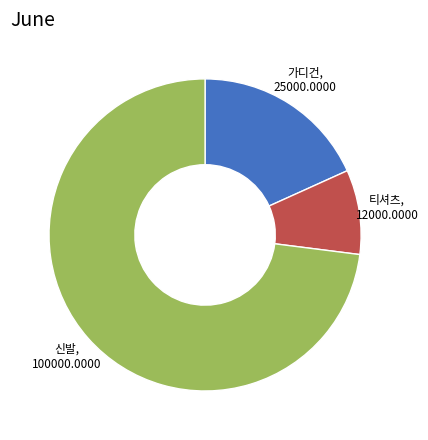

Does any single category account for the majority?

Yes